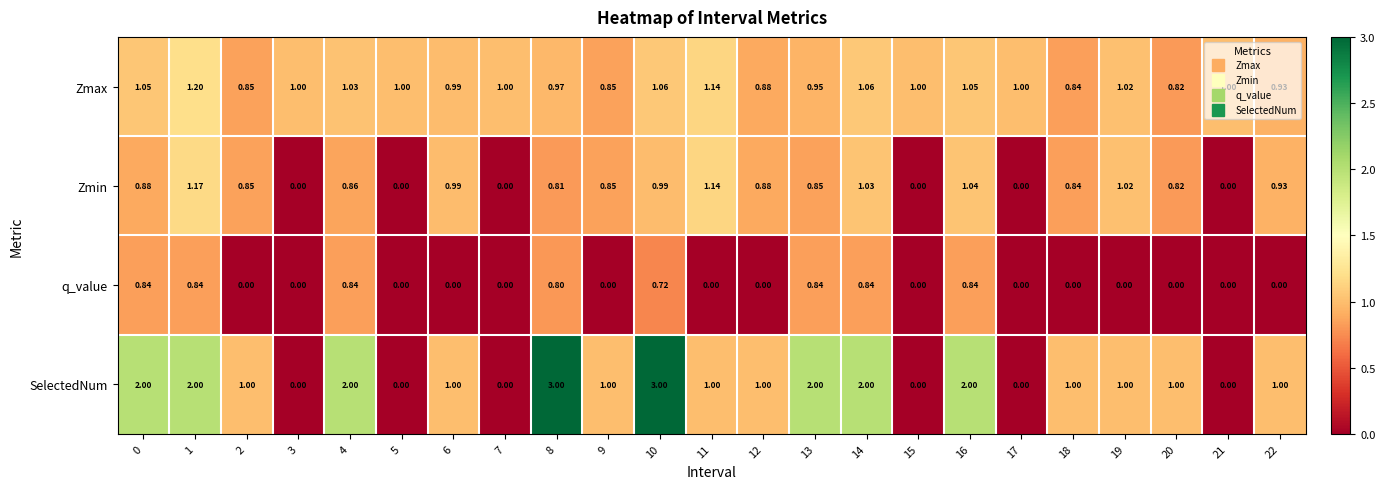

Which series has the widest spread of values?

SelectedNum